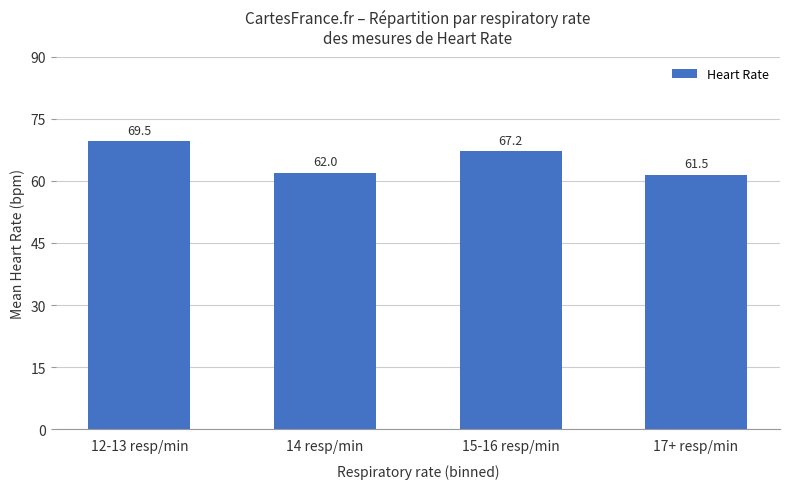

What is the minimum value shown in the chart?

61.5